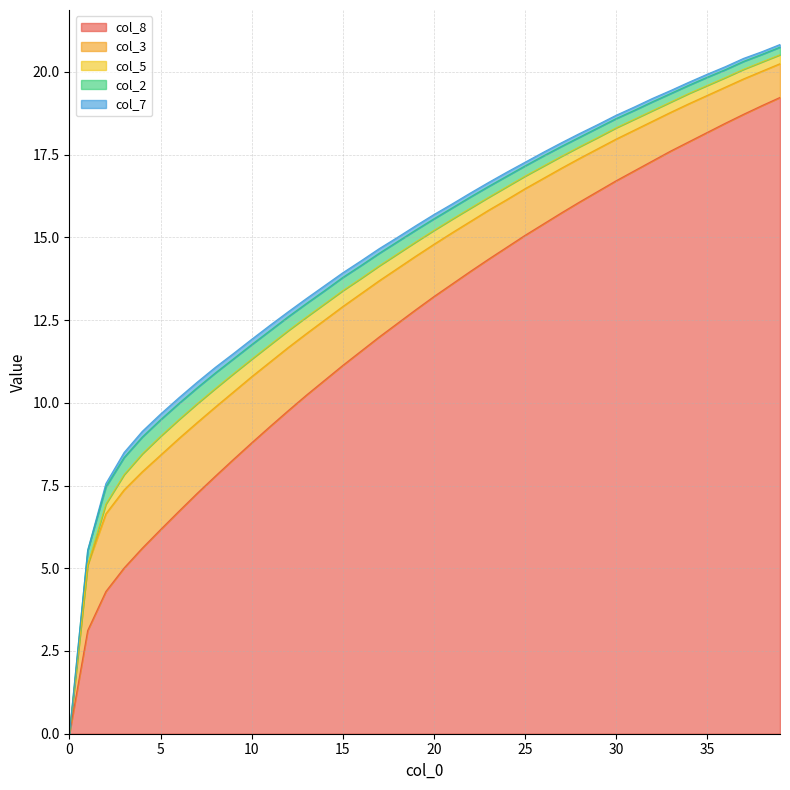

True or false: col_7 and col_8 intersect in this chart.

False